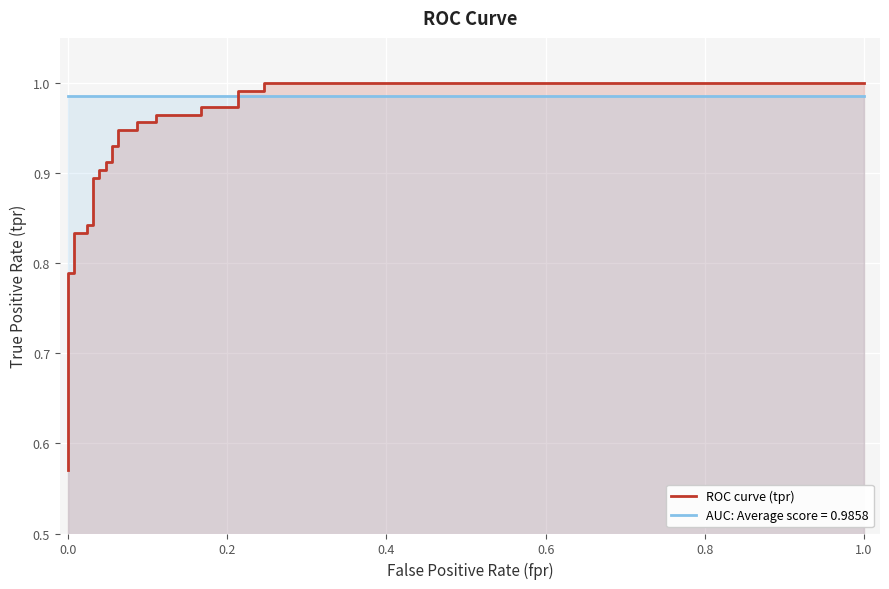

What is the label of the 25th point from the right?

1.0